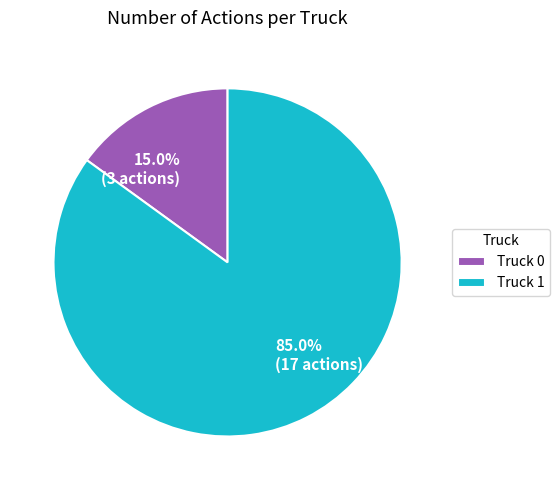

Is there any slice that represents more than half of the pie?

Yes